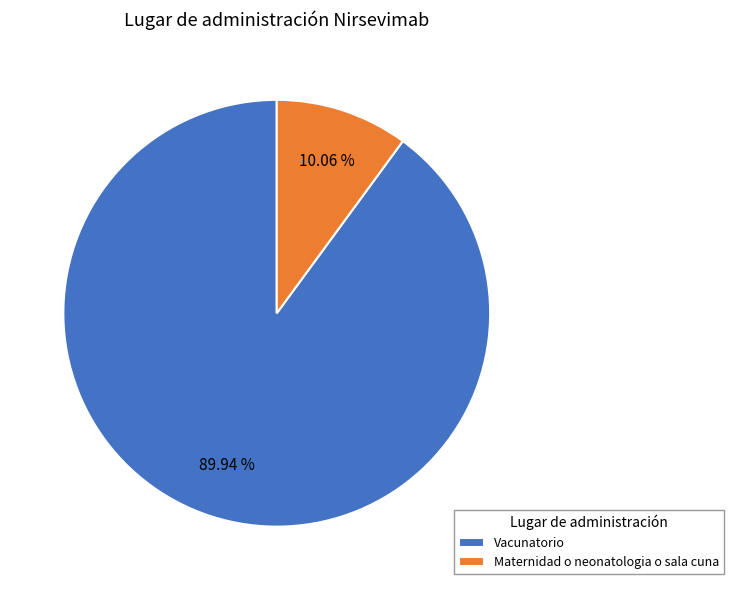

What percentage is the Vacunatorio slice, to the nearest percent?

90%